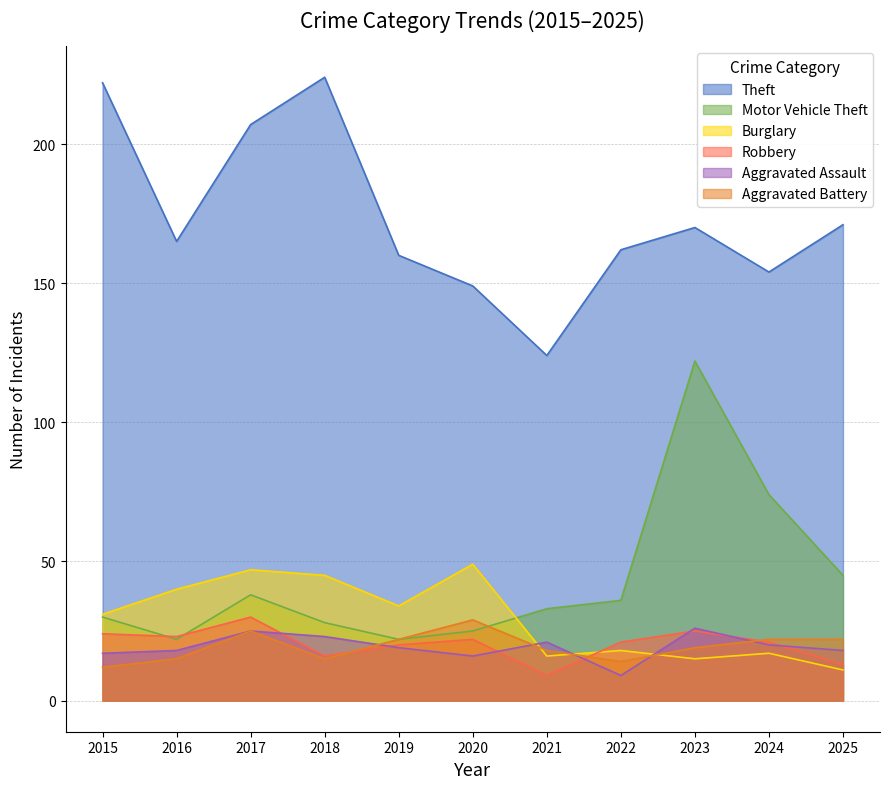

How many lines are shown in the chart?

6